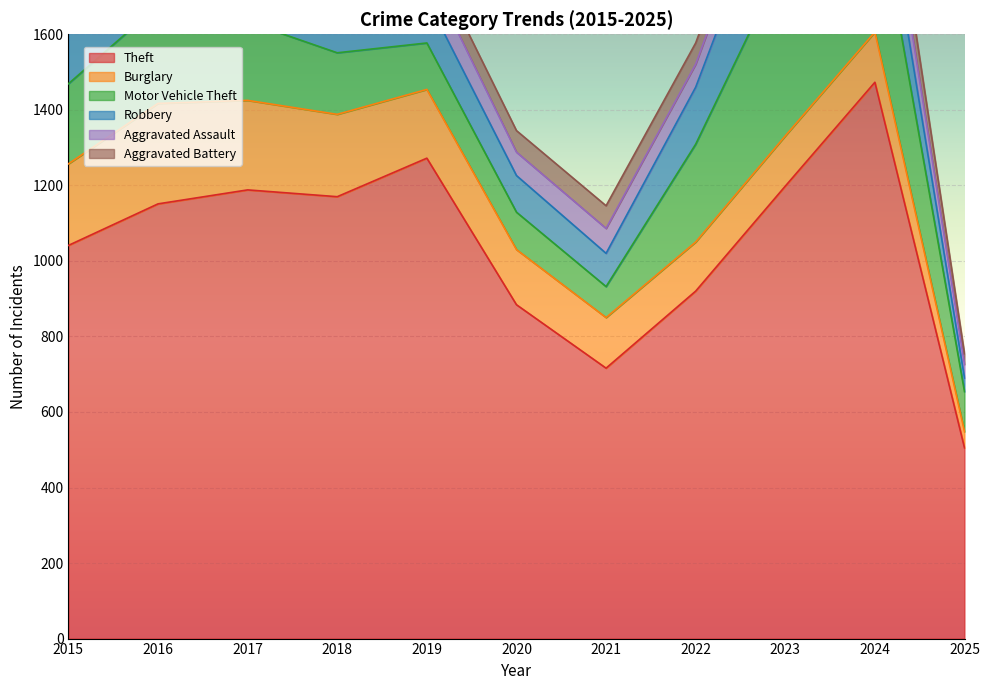

Reading left to right, transcribe all the data shown in this chart.

Theft: 1041	1151	1188	1170	1272	884	716	920	1198	1473	505
Burglary: 216	266	237	218	182	146	134	130	133	133	43
Motor Vehicle Theft: 212	259	208	163	123	99	82	259	470	387	106
Robbery: 139	178	202	121	116	97	88	151	284	144	36
Aggravated Assault: 56	88	72	72	80	62	66	61	79	88	36
Aggravated Battery: 60	66	71	86	53	57	60	56	55	95	28